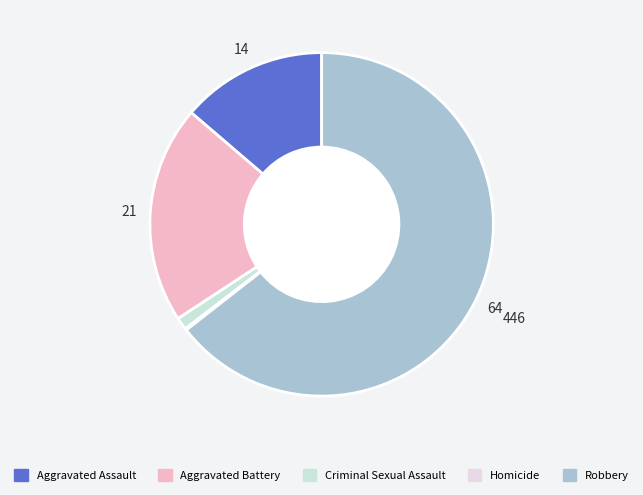

Count the number of slices in the pie.

5